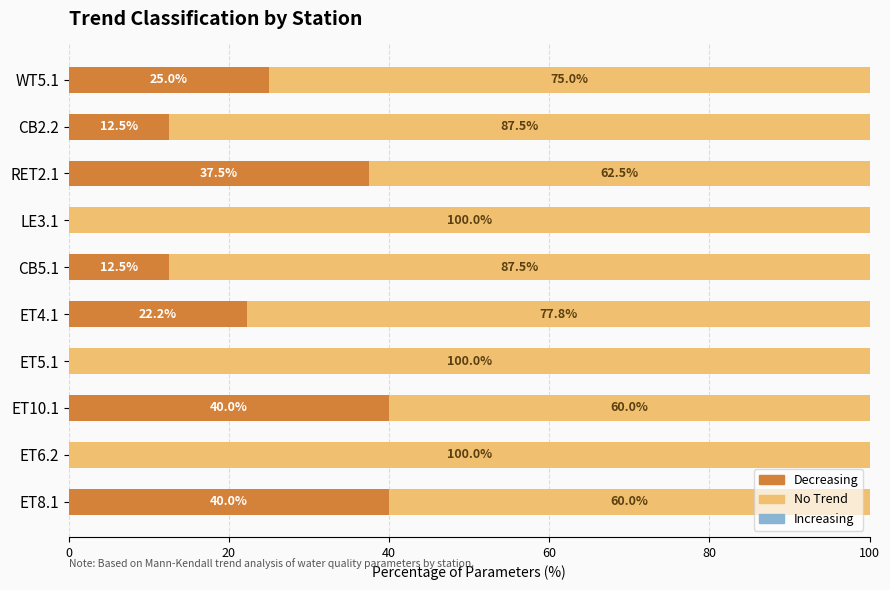

What is the total value across all series at RET2.1?

100.0